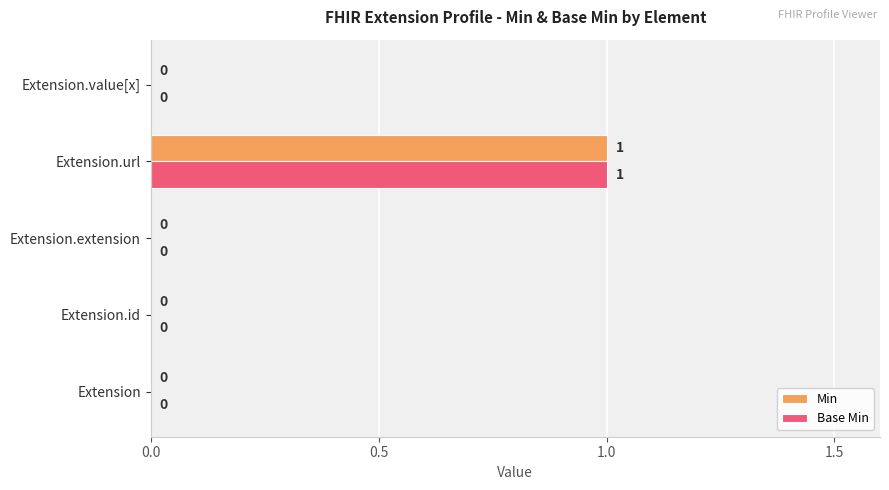

Which label corresponds to the largest value in the chart?

Extension.url